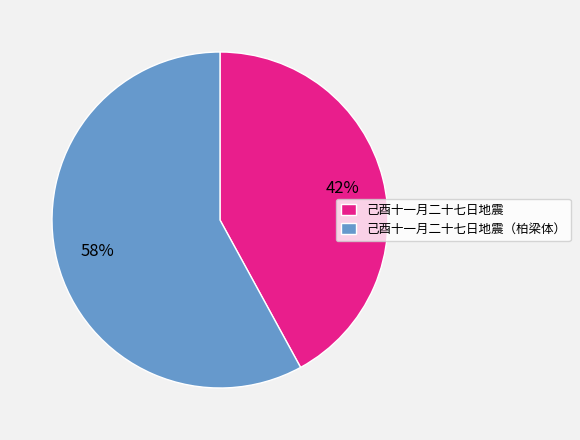

What is the smallest slice in the pie chart?

己酉十一月二十七日地震